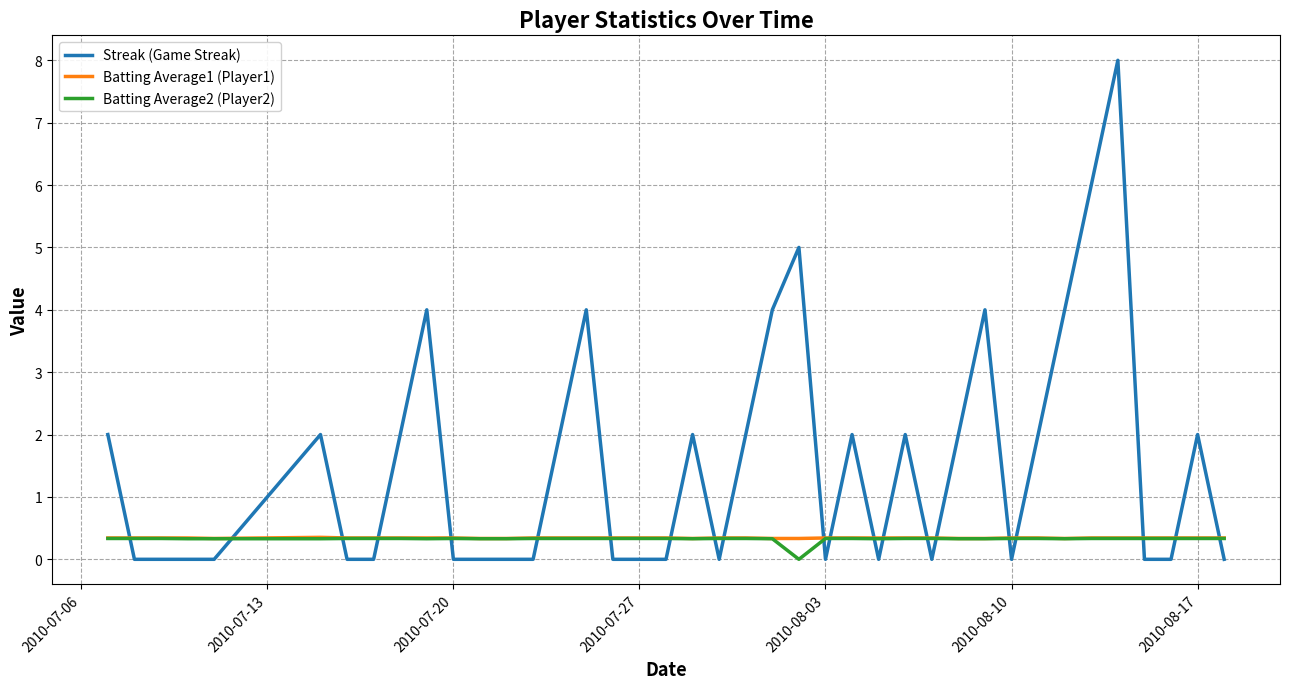

Which series has the widest spread of values?

Streak (Game Streak)